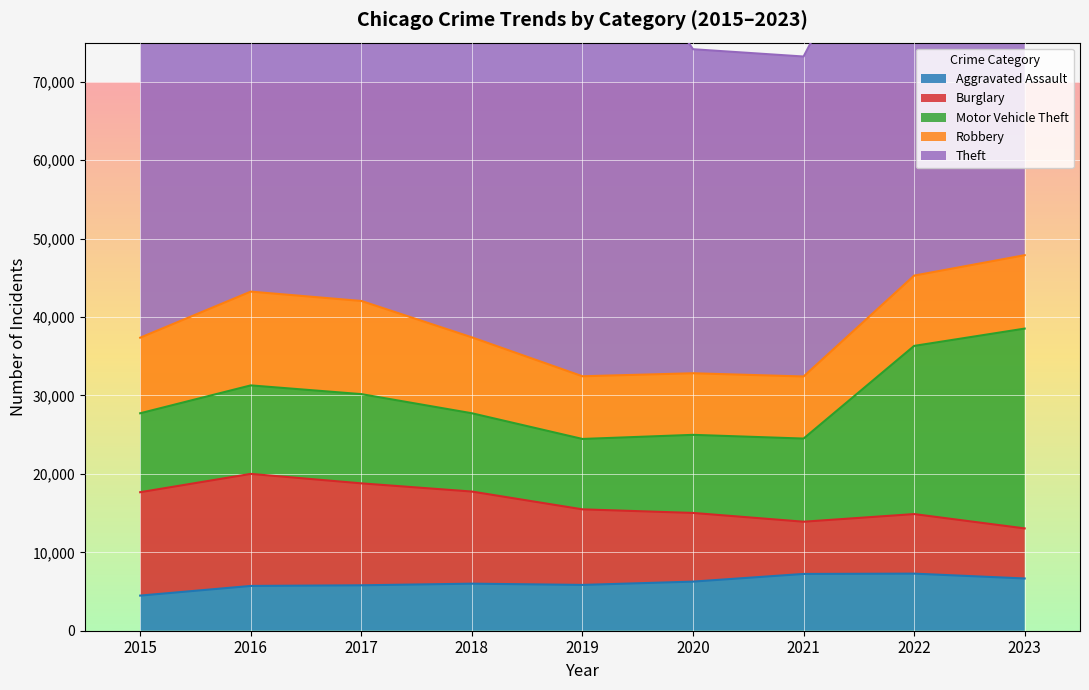

Which series changed the most between 2017 and 2023?

Theft